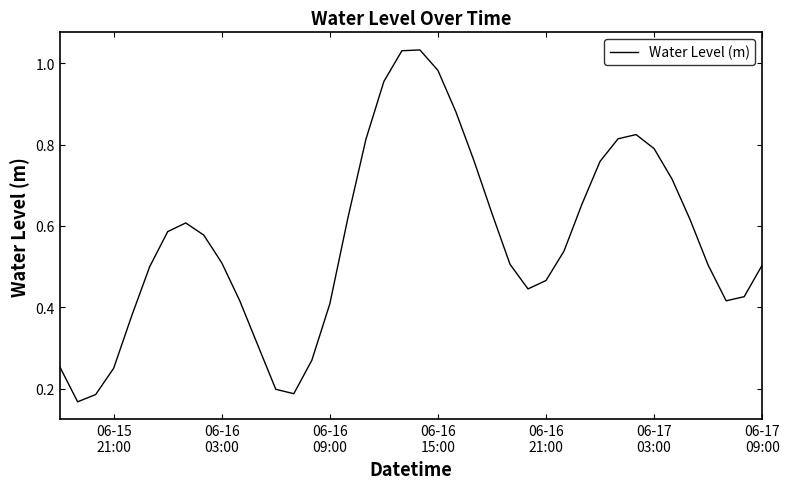

What is the sum of all values?

22.5